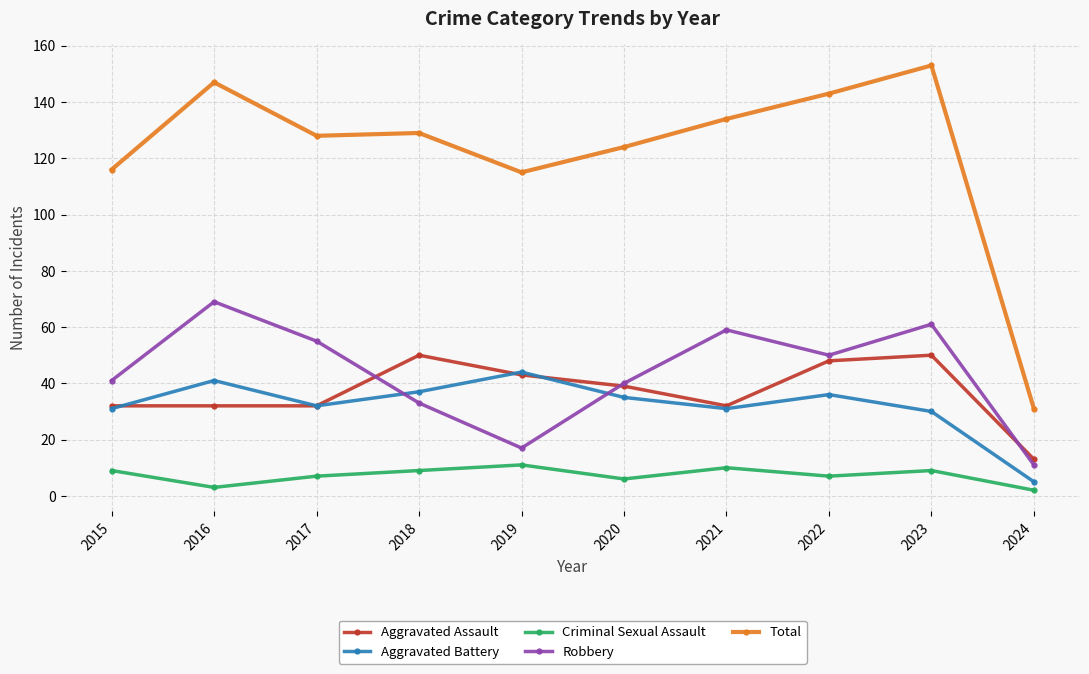

Read the Criminal Sexual Assault value at 2021.

10